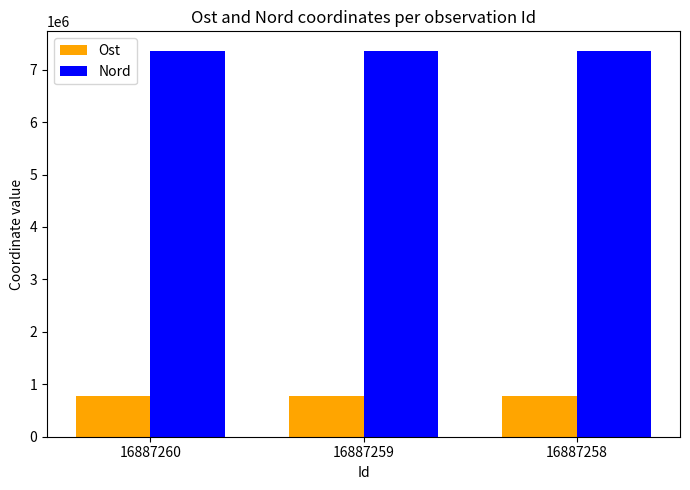

Is it true that Ost equals 775433.2 at 16887260?

True